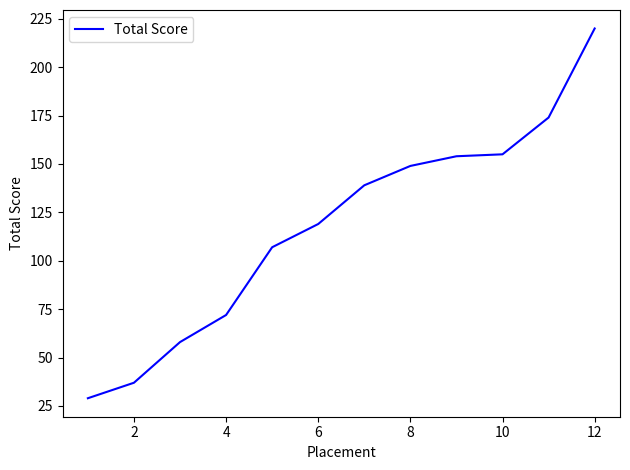

What is the greatest value displayed?

220